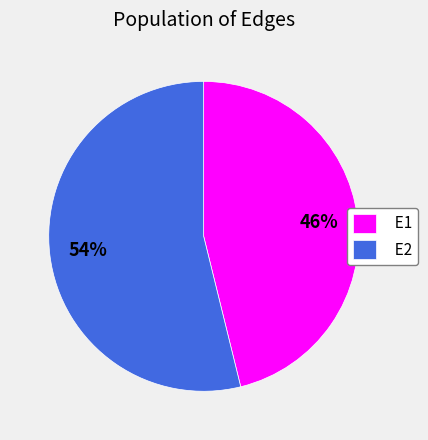

Rank the categories by value from lowest to highest.

E1, E2